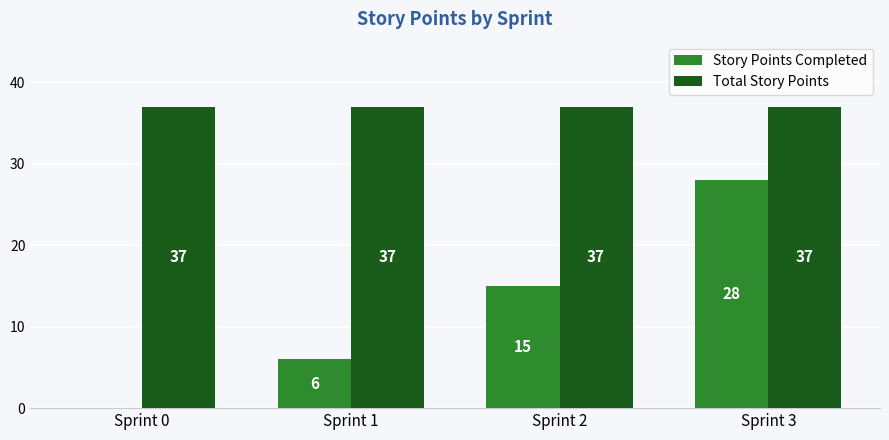

Which series has the widest spread of values?

Story Points Completed